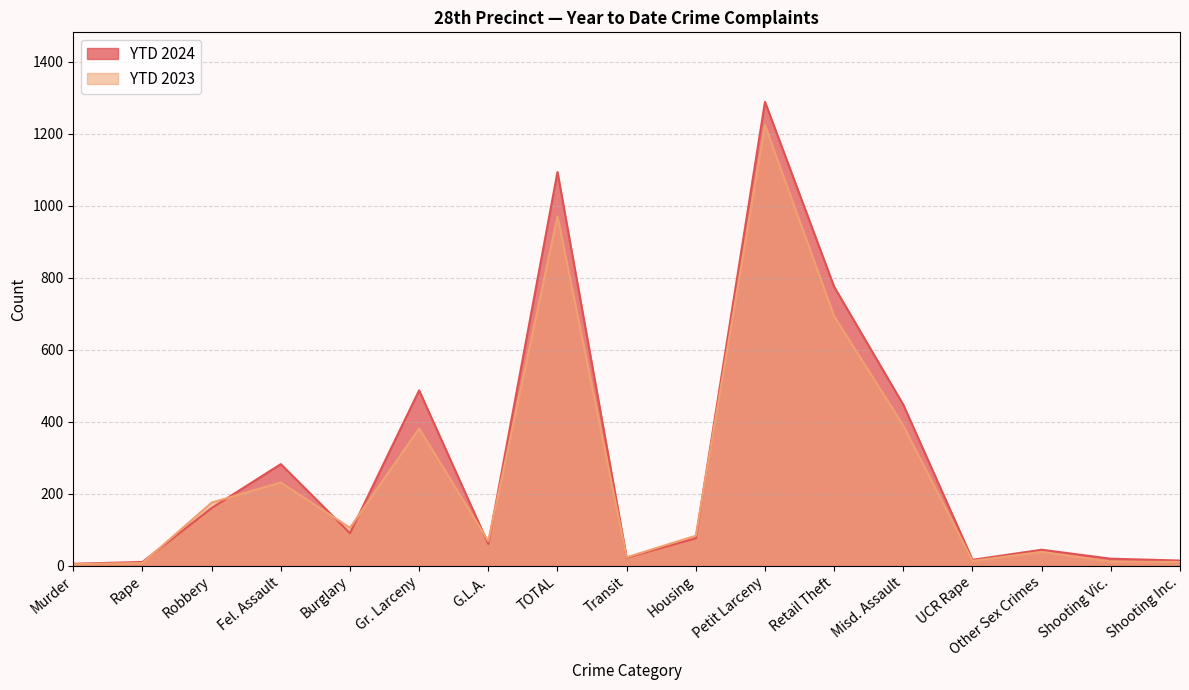

What position from the right is G.L.A.?

11